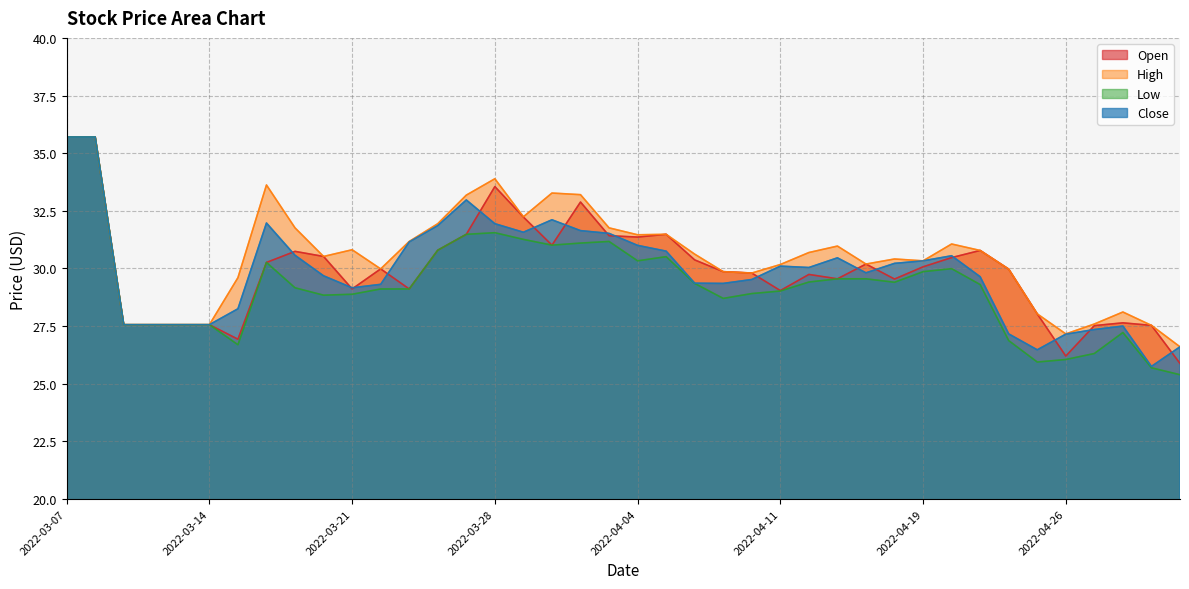

Which label corresponds to the largest value in the chart?

2022-03-07